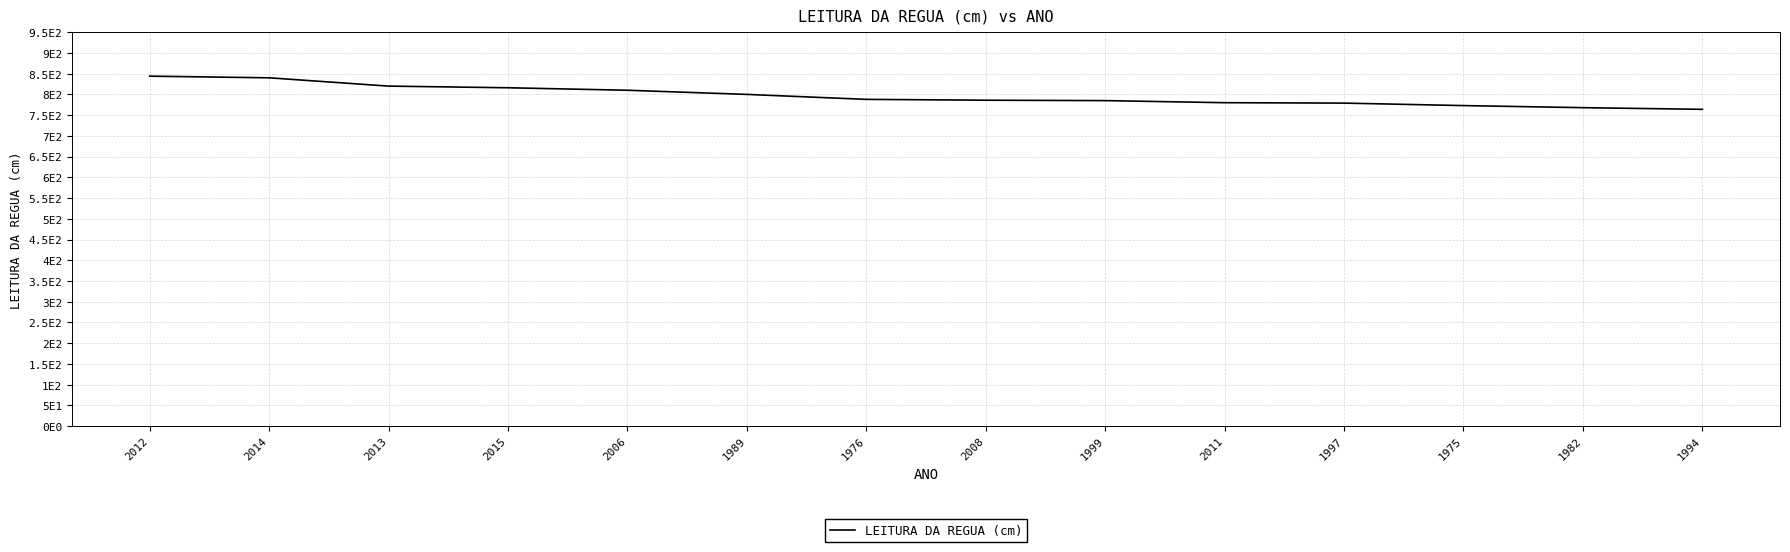

The chart shows a value of 1183 at 2012. True or false?

False